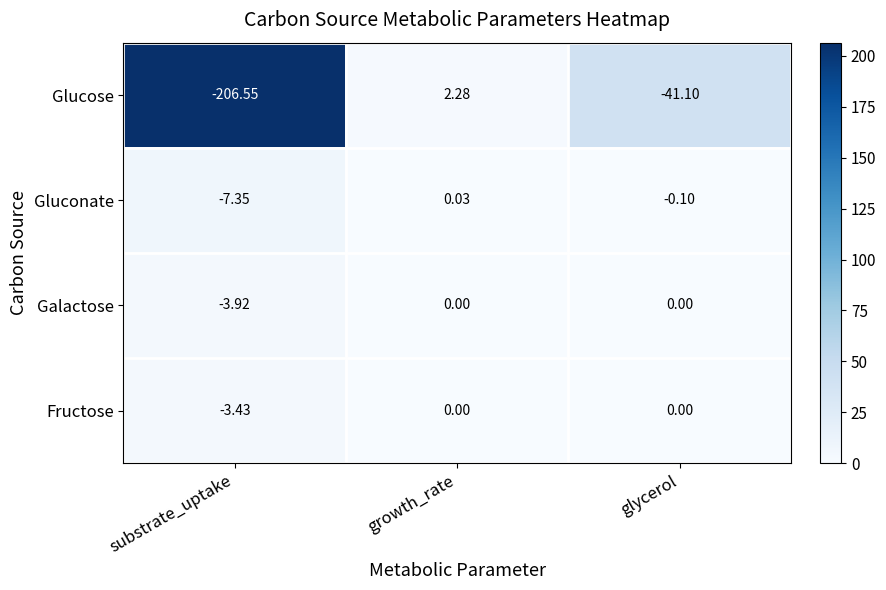

Rank the categories by Gluconate value from lowest to highest.

substrate_uptake, glycerol, growth_rate